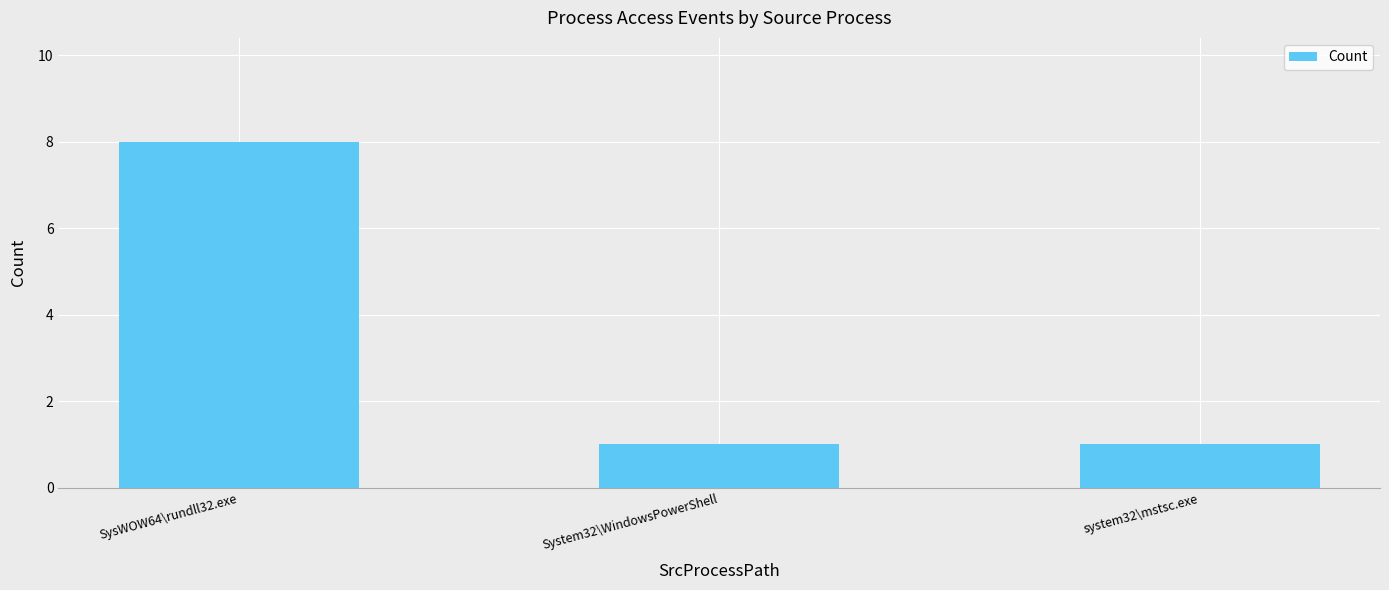

How many values are between 1 and 8?

3